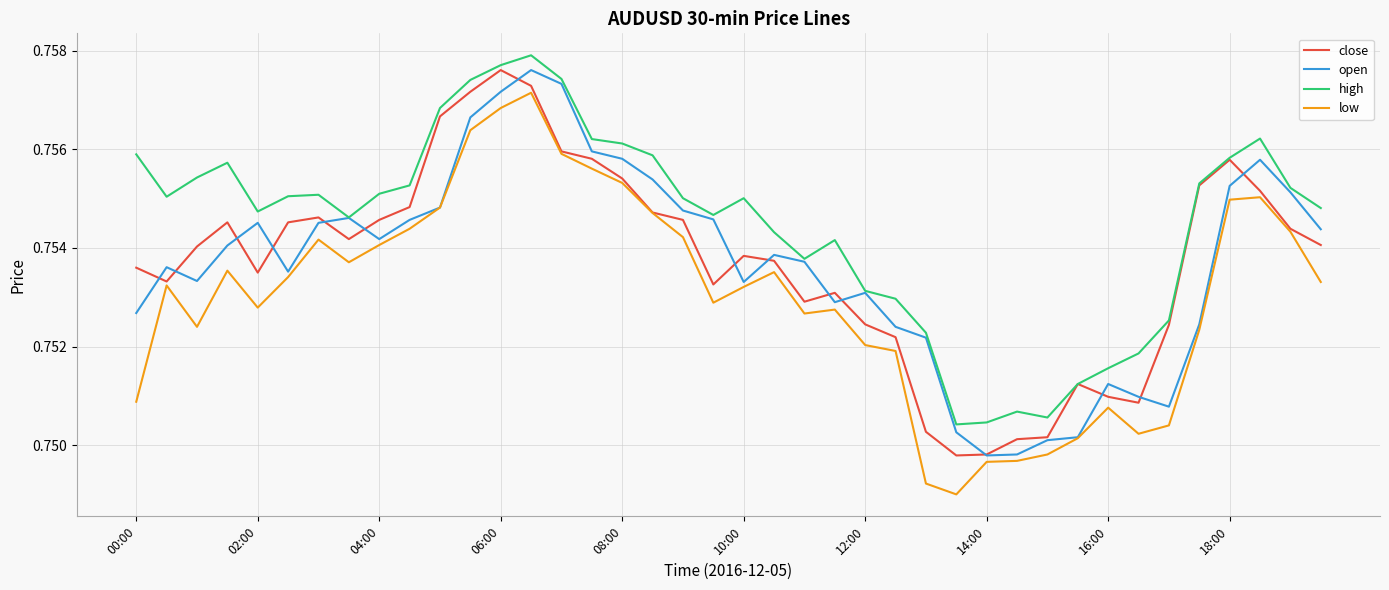

True or false: high and low cross at least once.

False